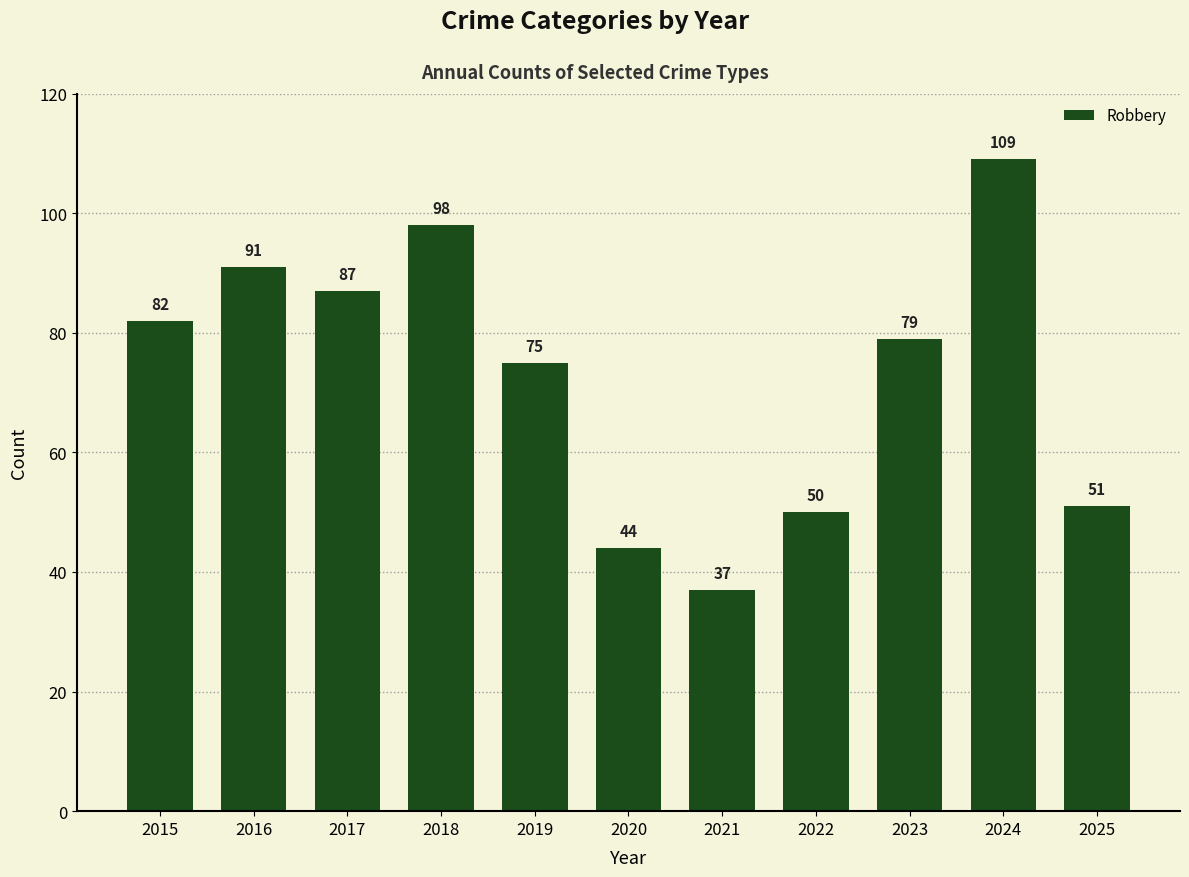

What is the sum of the values at 2018 and 2017?

185